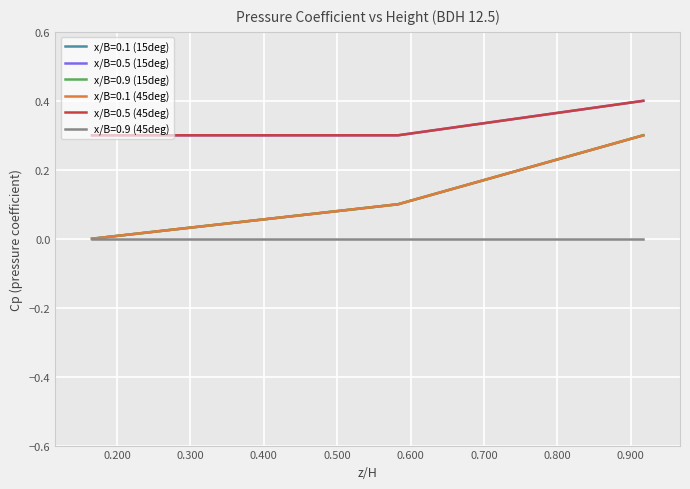

Is this an area chart (filled region under the line)?

No